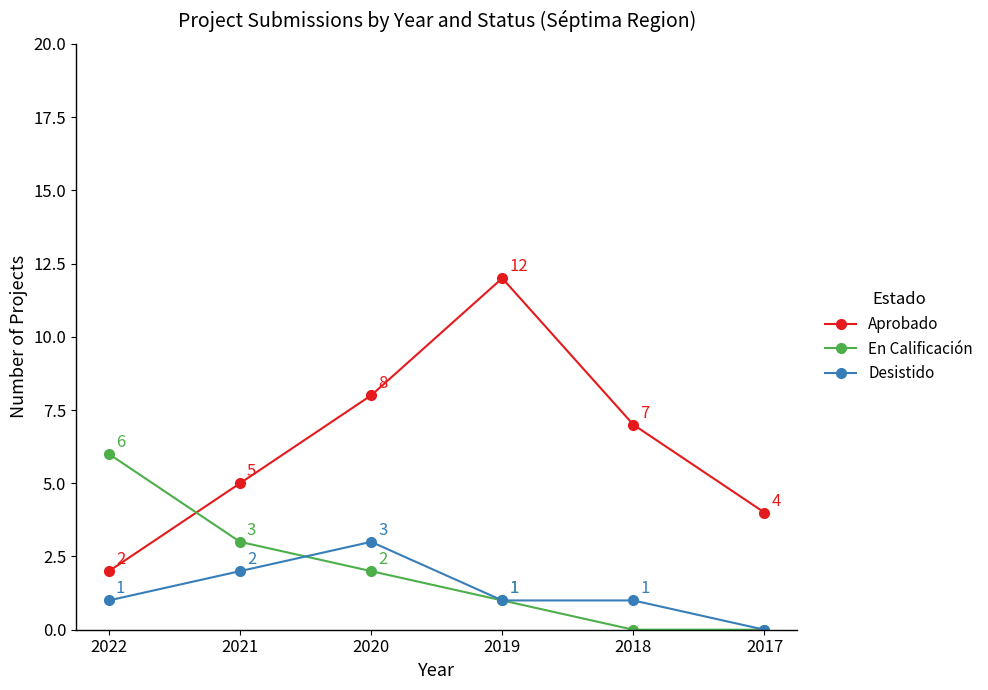

What is the value of the Aprobado point at the 1st from the left?

2